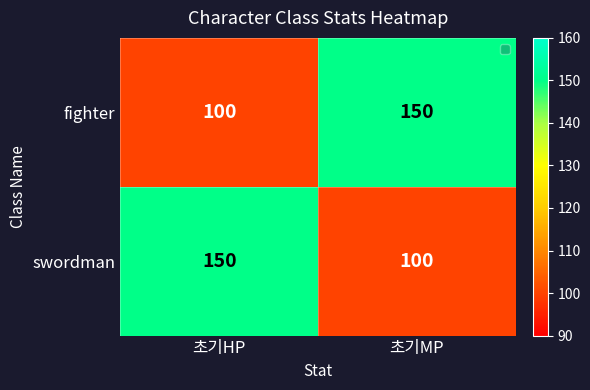

Reading left to right, transcribe all the data shown in this chart.

fighter: 초기HP=100	초기MP=150
swordman: 초기HP=150	초기MP=100